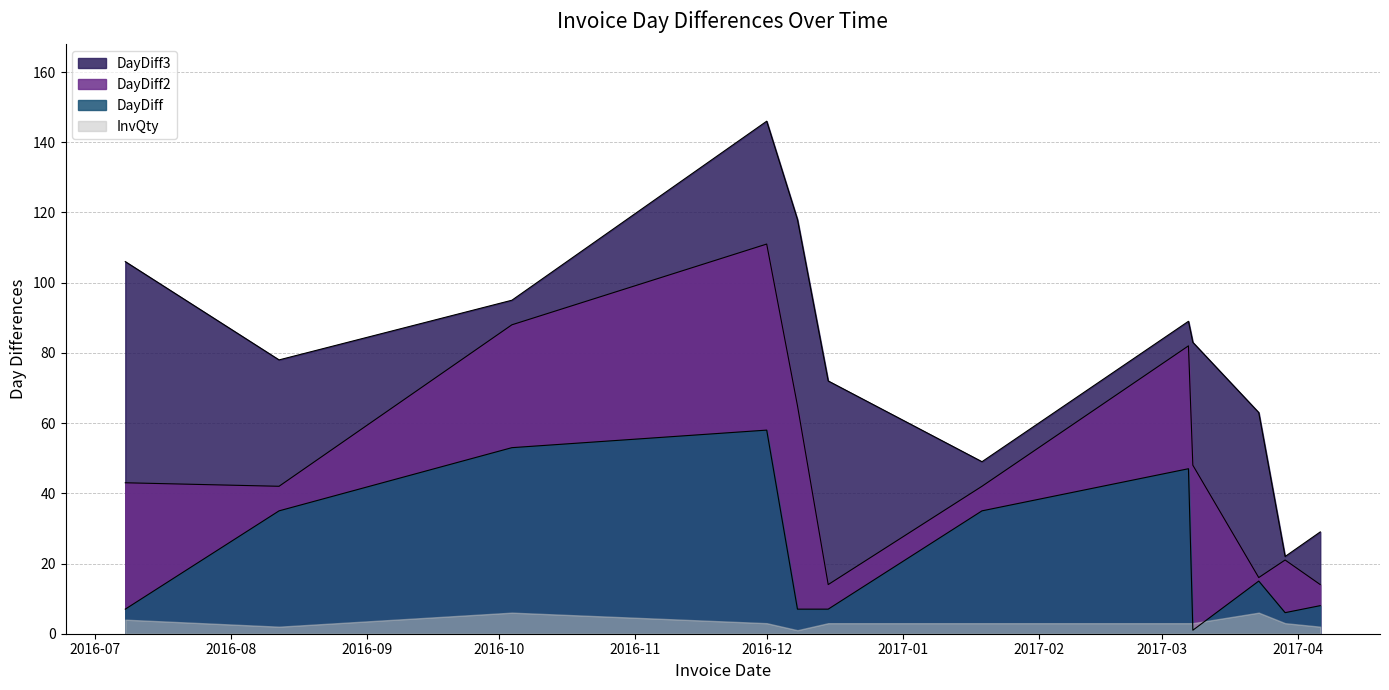

True or false: DayDiff3 and DayDiff cross at least once.

False